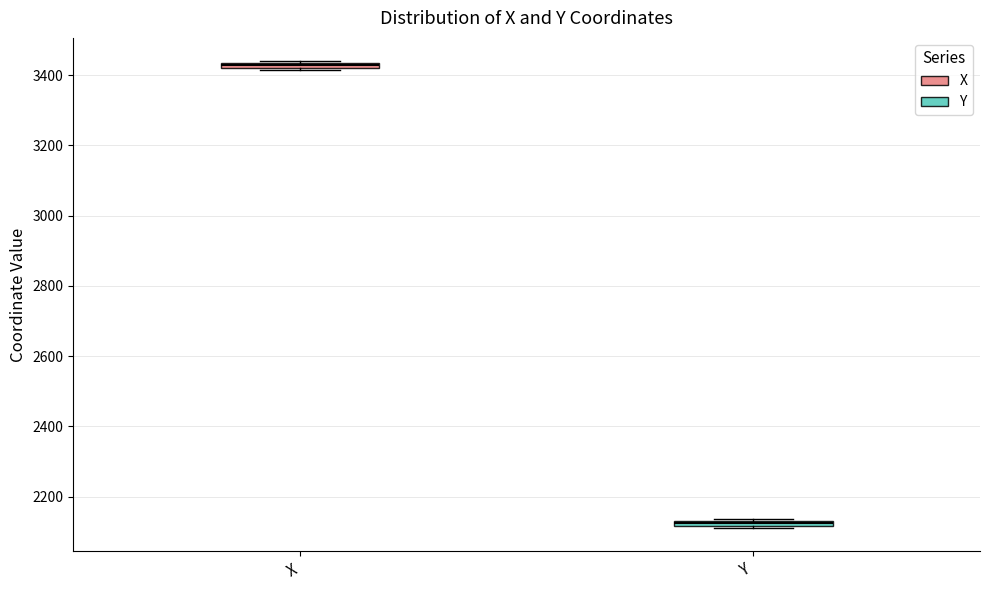

Which box's median line is the lowest?

Y